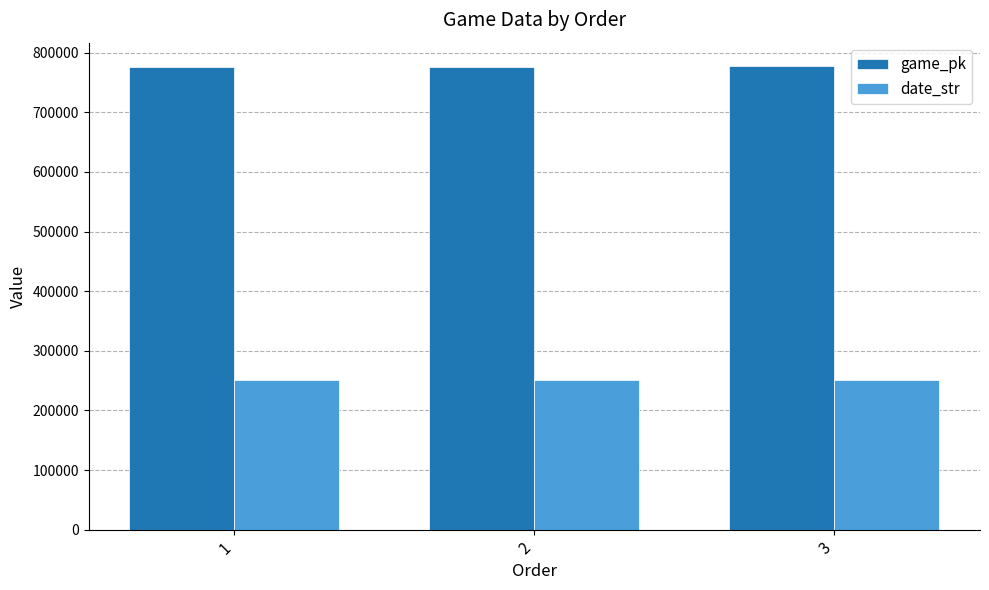

How many date_str values are between 250916 and 250919?

3